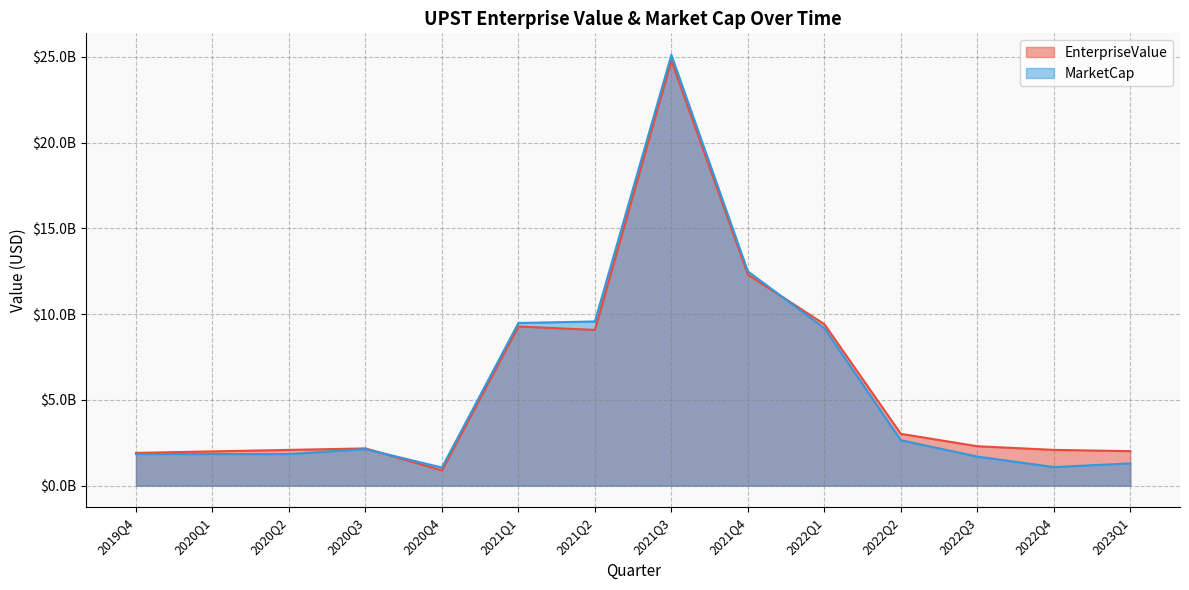

At which label does EnterpriseValue reach its minimum?

2020Q4